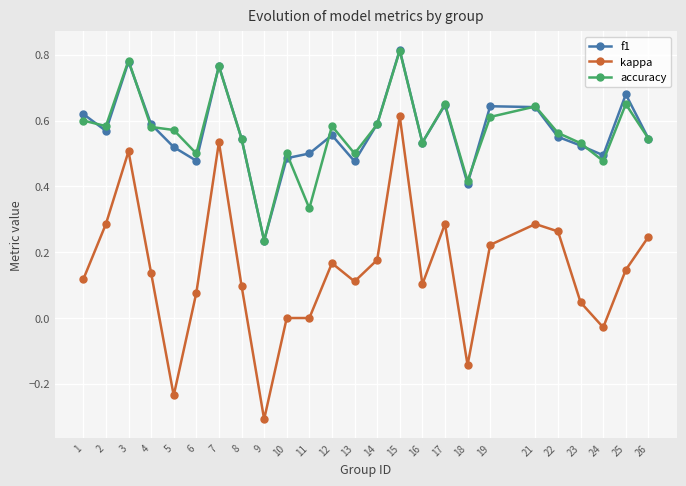

What are all the series names shown in the legend?

f1, kappa, accuracy